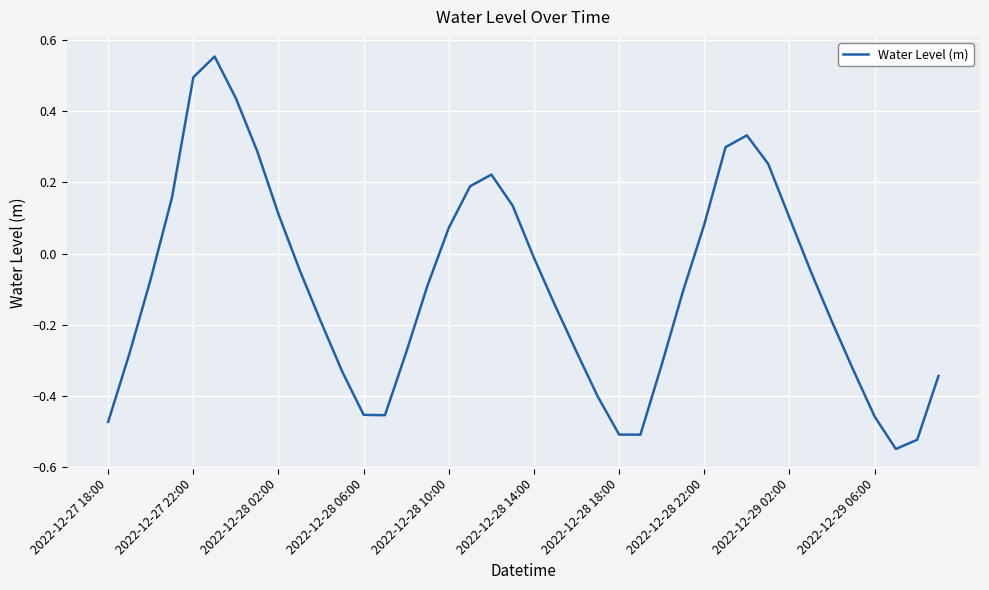

What is the difference between the maximum and minimum values?

1.1